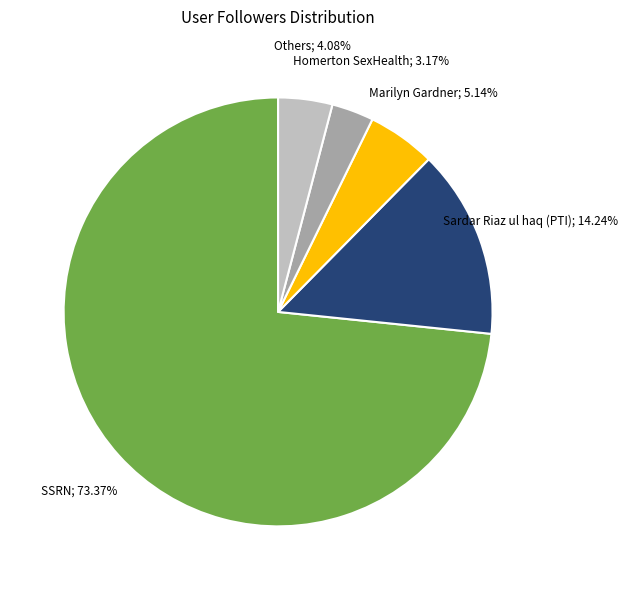

How many slices are in this pie chart?

5